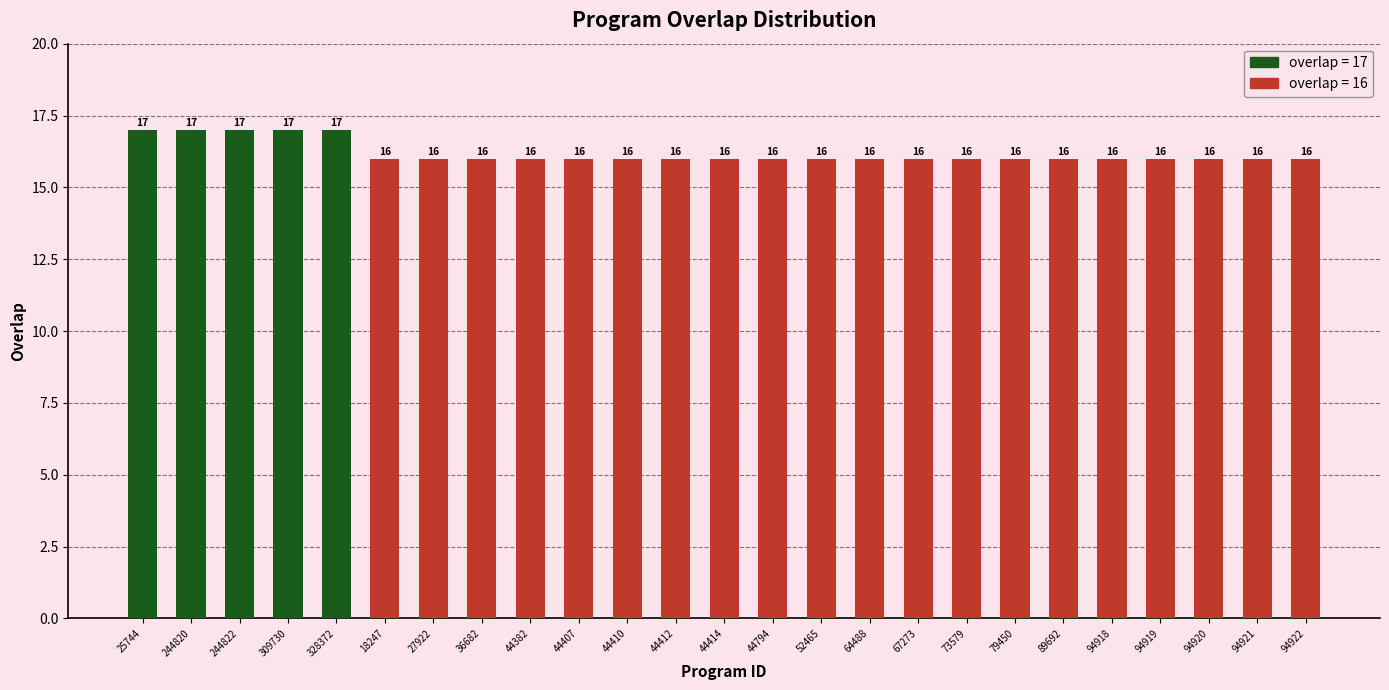

Where is the data nearest to the value 8?

18247